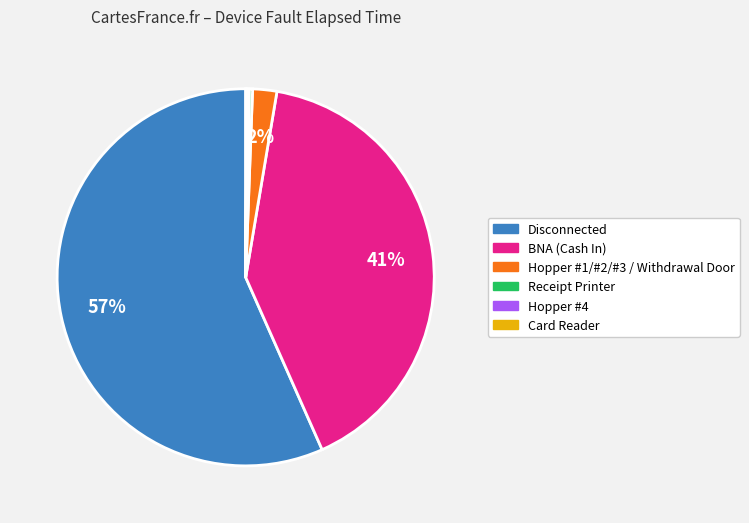

To the nearest percent, what is the average slice percentage?

17%